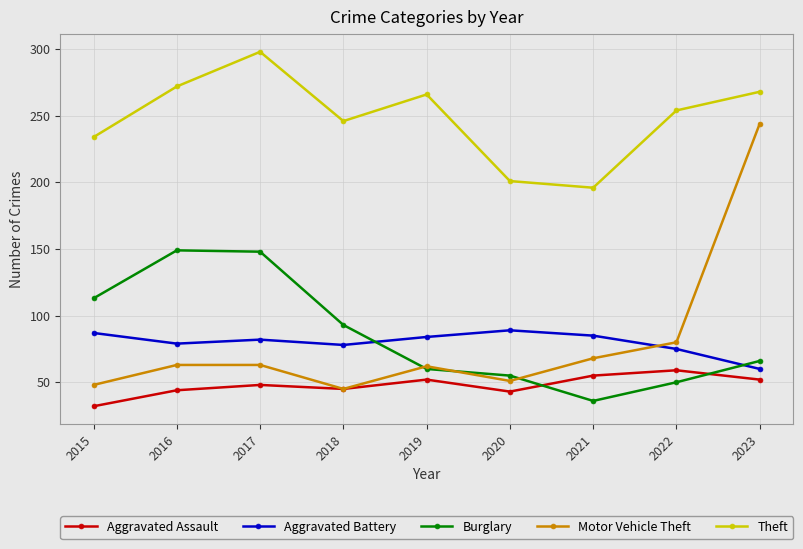

True or false: Aggravated Assault and Theft cross at least once.

False